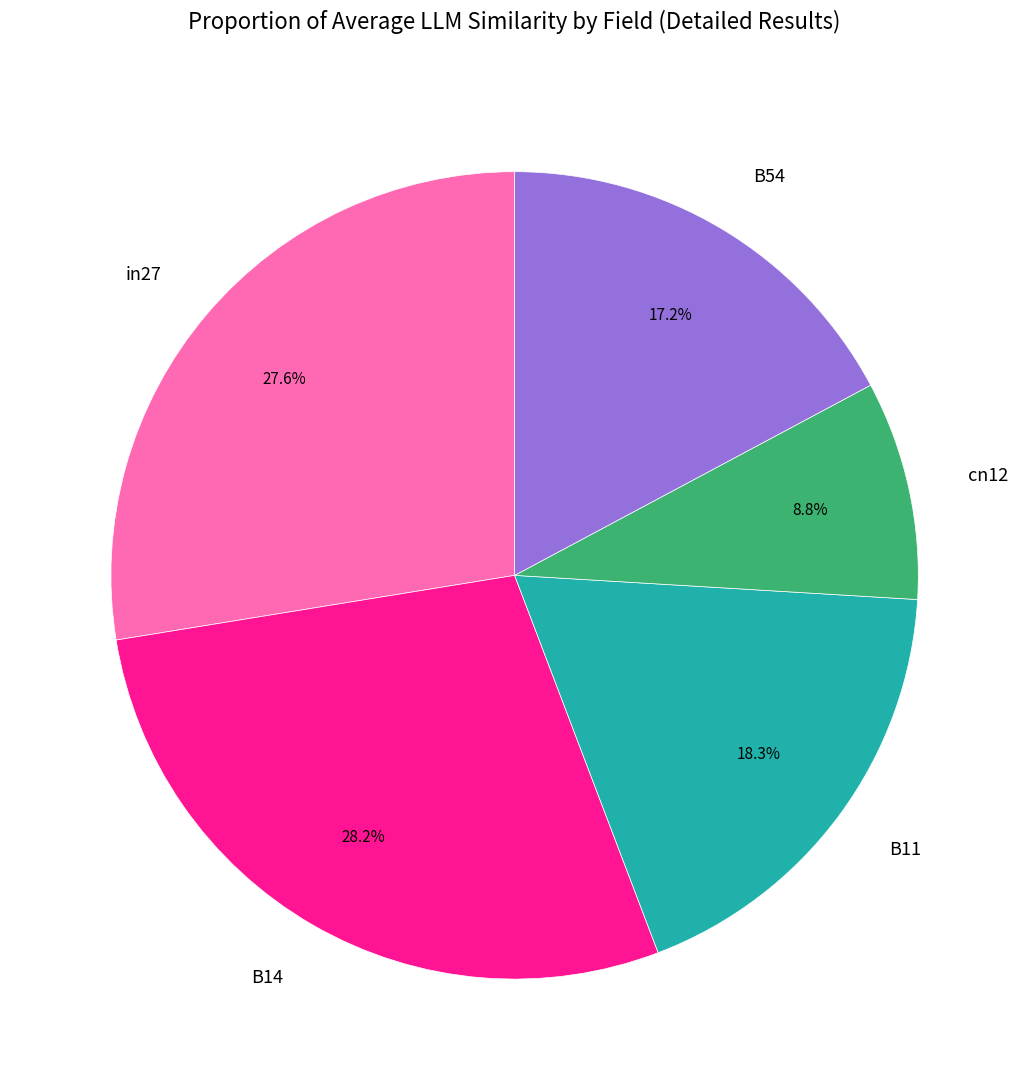

Rank the categories by value from lowest to highest.

cn12, B54, B11, in27, B14